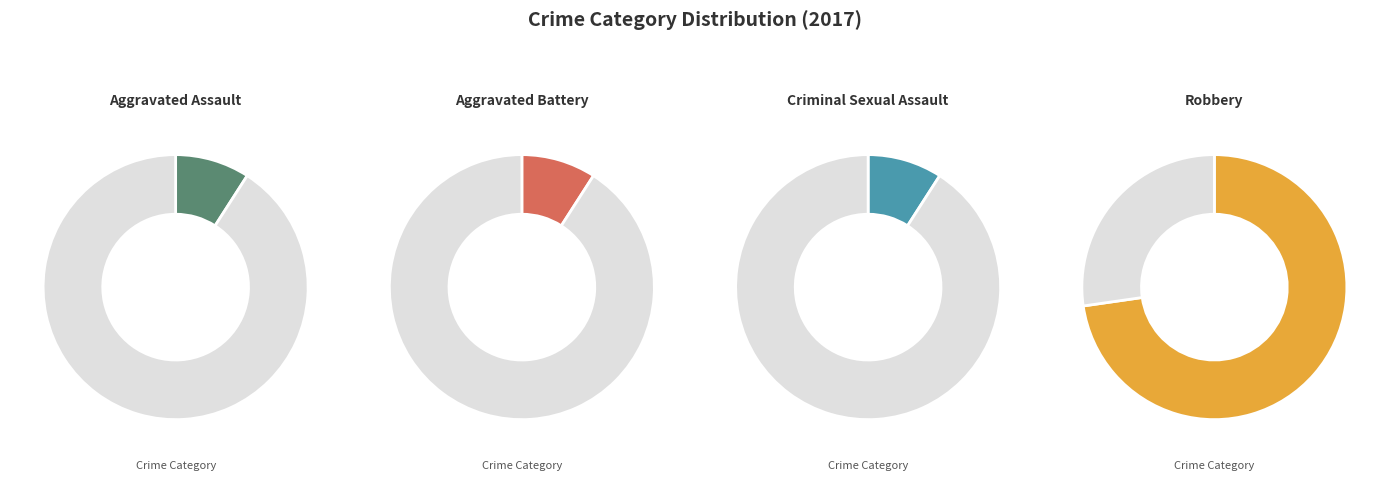

What is the smallest slice in the pie chart?

Aggravated Assault